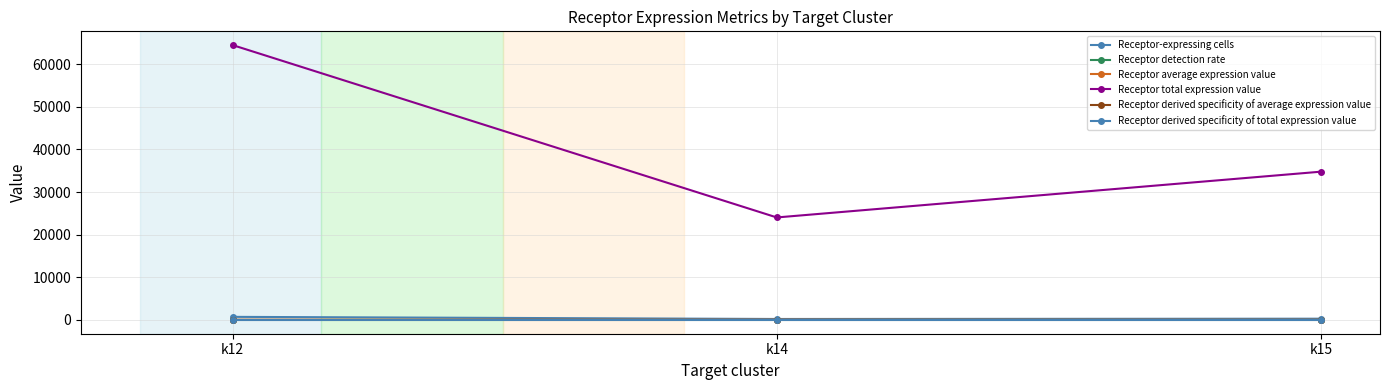

Which series has the largest range (max minus min)?

Receptor total expression value